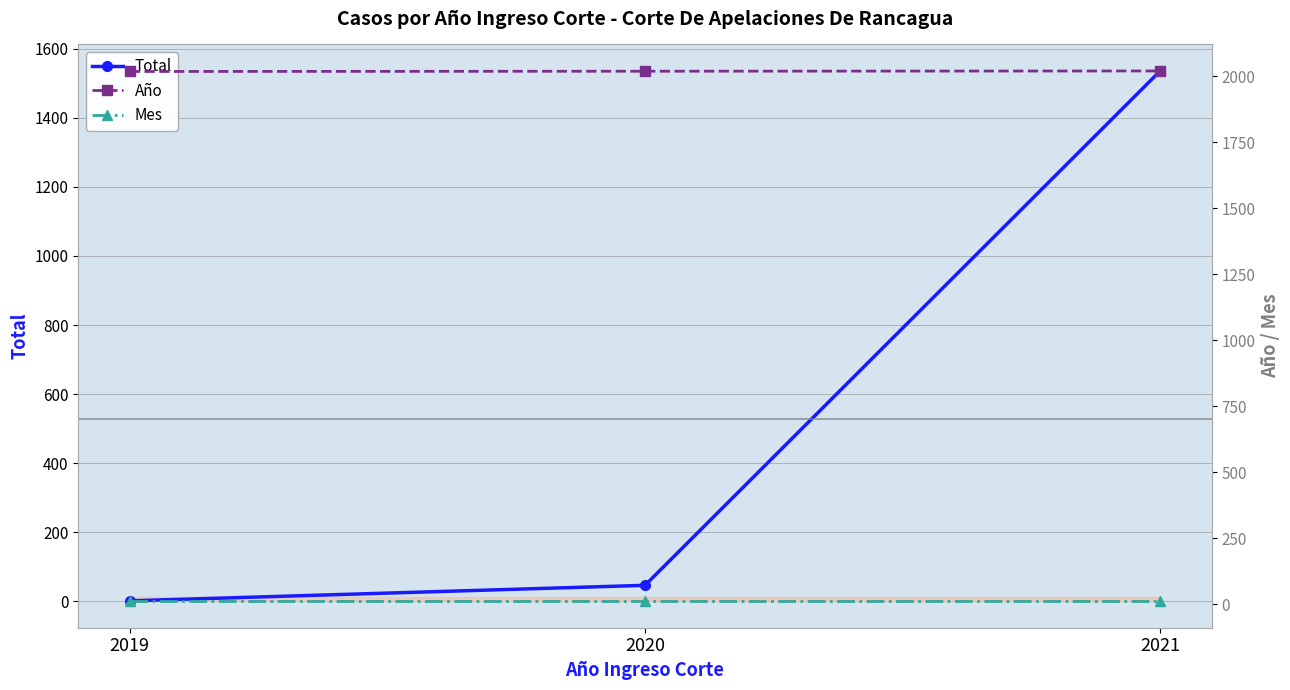

What is the difference between the highest and lowest values at 2019?

2018